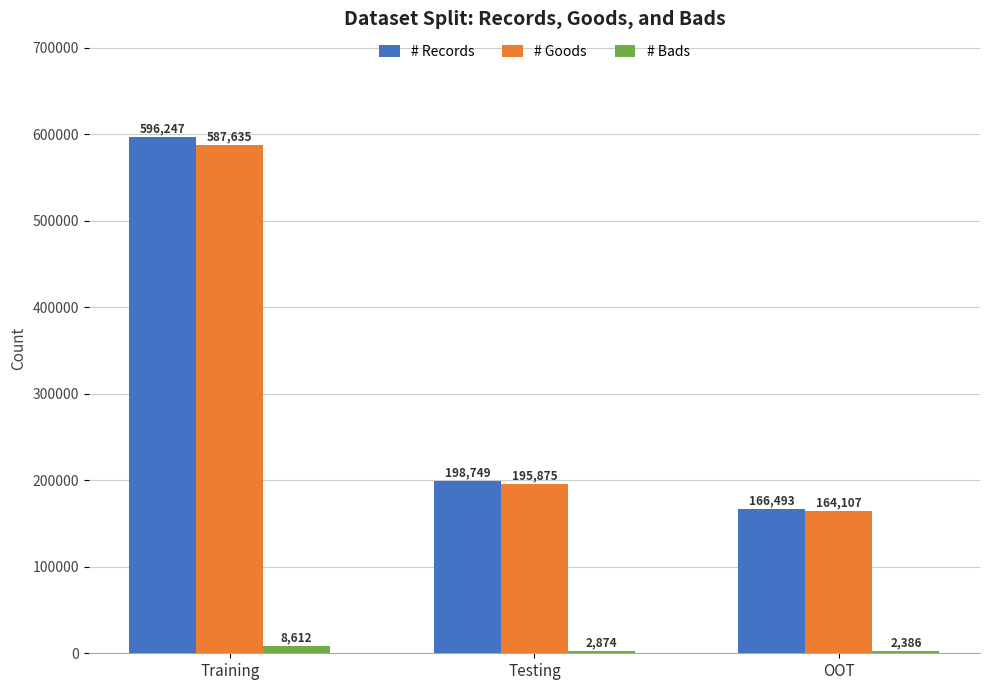

Is the value of # Records at Testing greater than the value of # Bads at Training?

Yes